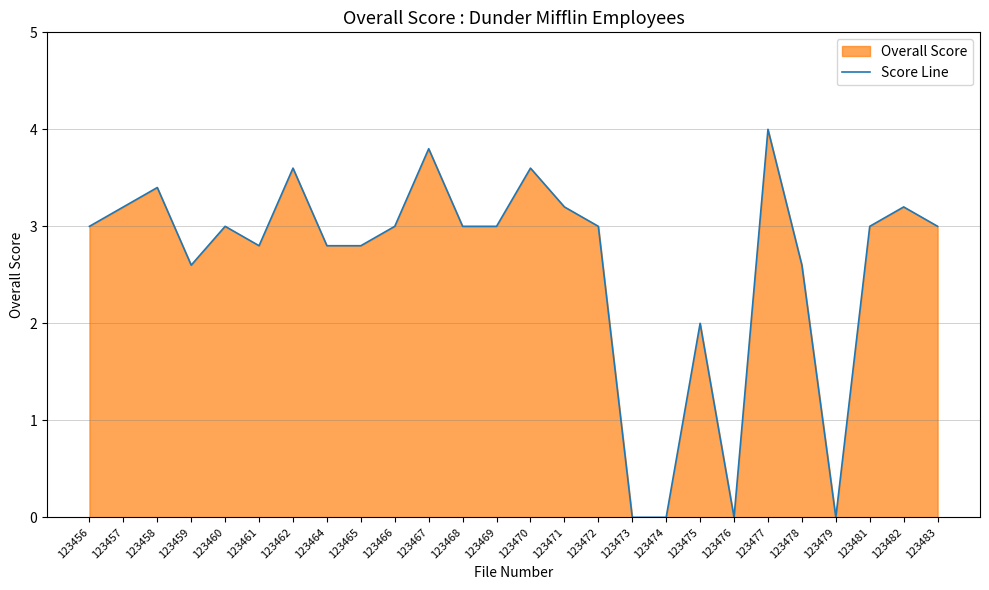

Reading left to right, list all the values displayed in this chart.

3.0	3.2	3.4	2.6	3.0	2.8	3.6	2.8	2.8	3.0	3.8	3.0	3.0	3.6	3.2	3.0	0.0	0.0	2.0	0.0	4.0	2.6	0.0	3.0	3.2	3.0